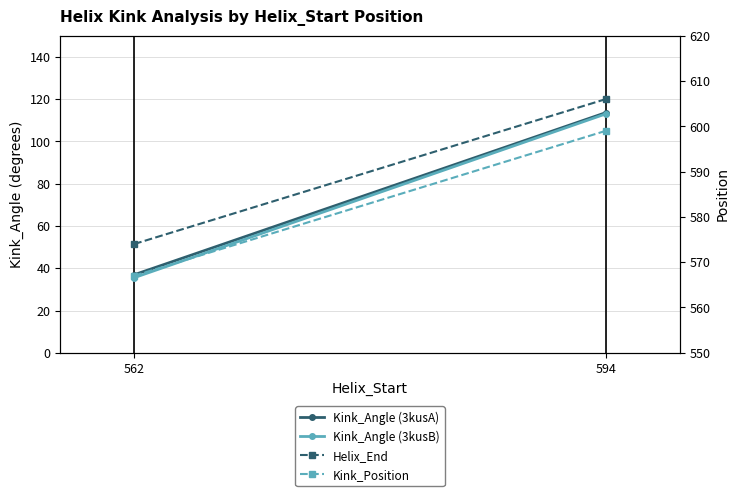

Reading left to right, list all the values displayed in this chart.

Kink_Angle (3kusA): 36.9	113.6
Kink_Angle (3kusB): 35.5	113.0
Helix_End: 574.0	606.0
Kink_Position: 567.0	599.0